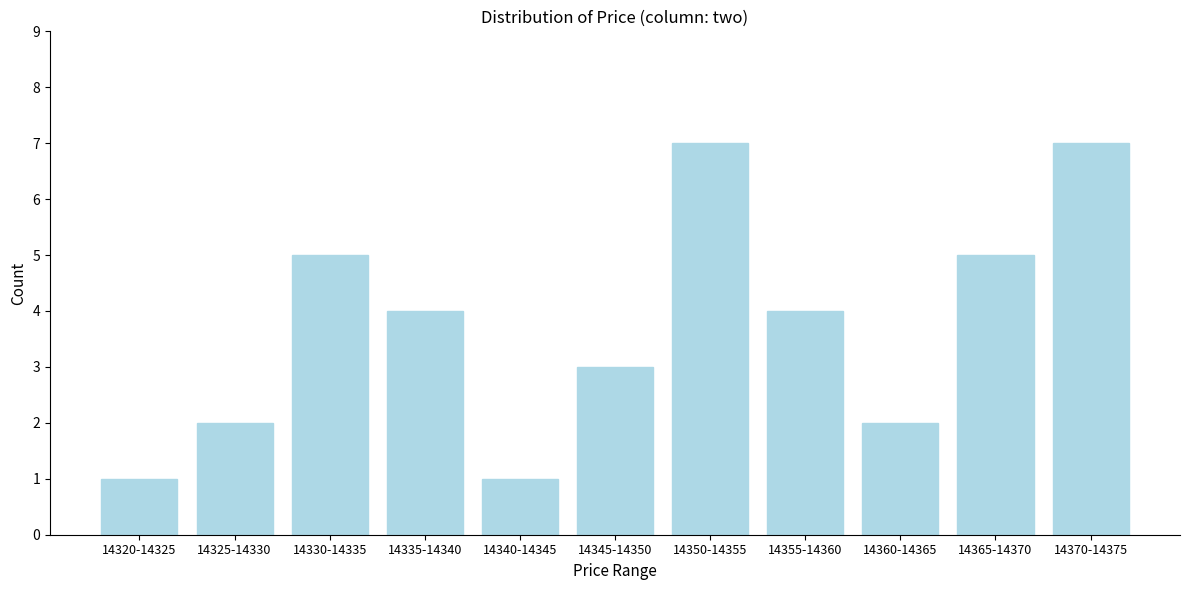

Reading left to right, extract all data points from this chart.

1	2	5	4	1	3	7	4	2	5	7